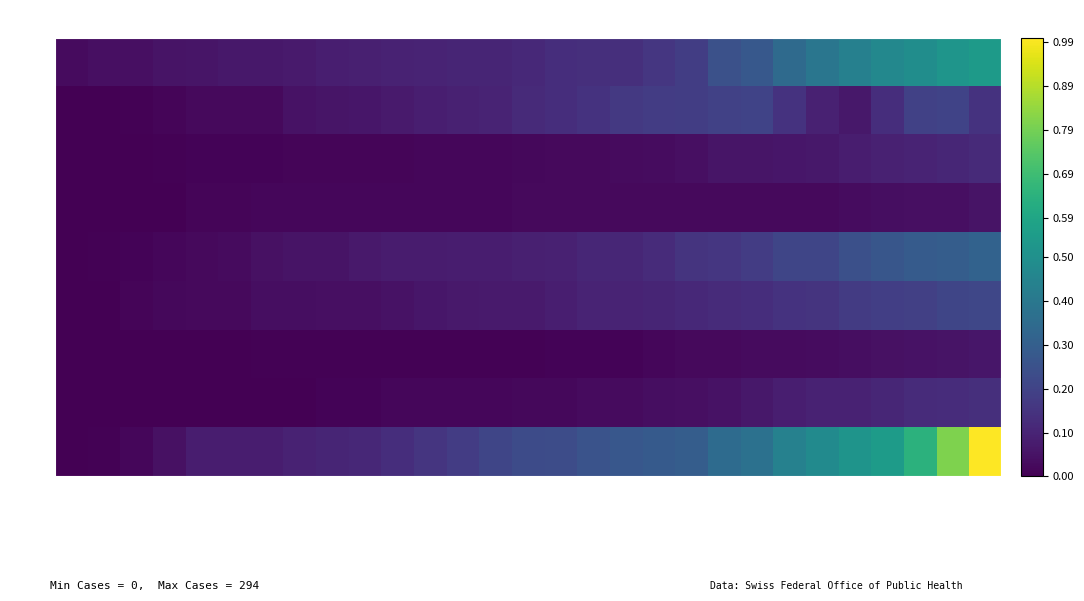

At which category is the sum across all series the highest?

2020-07-09